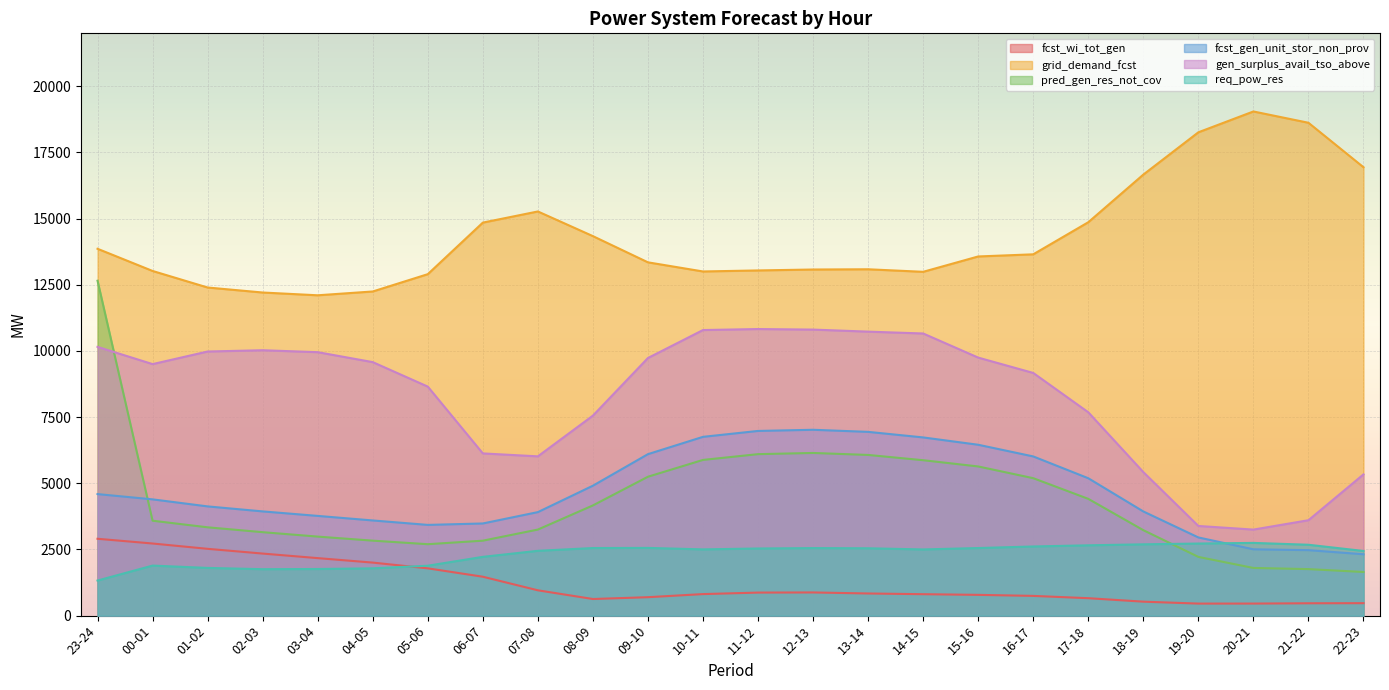

Which series has the largest total across all categories?

grid_demand_fcst